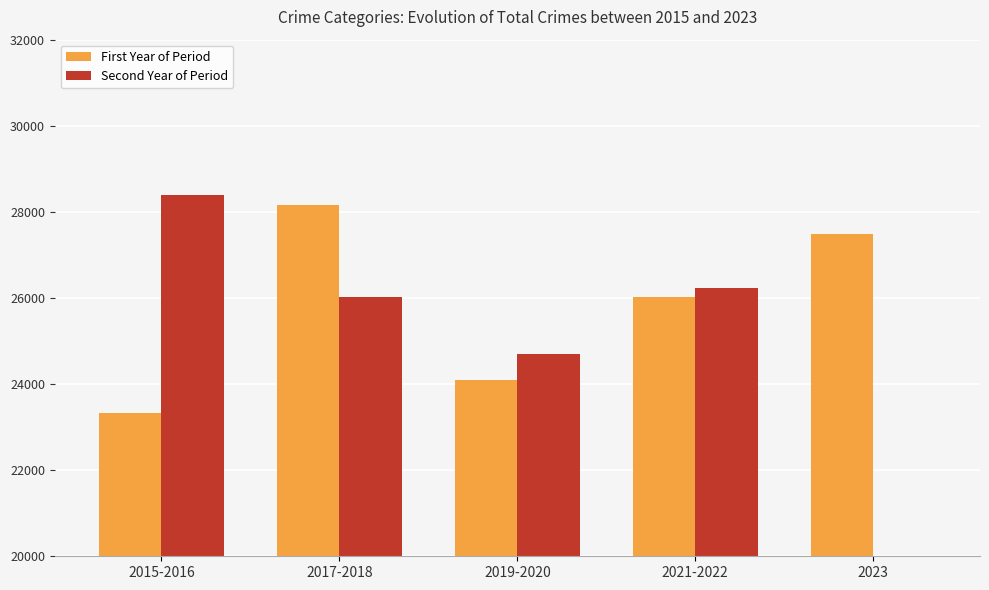

Reading right to left, list all the values displayed in this chart.

First Year of Period: 27494	26022	24095	28150	23320
Second Year of Period: 0	26231	24698	26020	28387